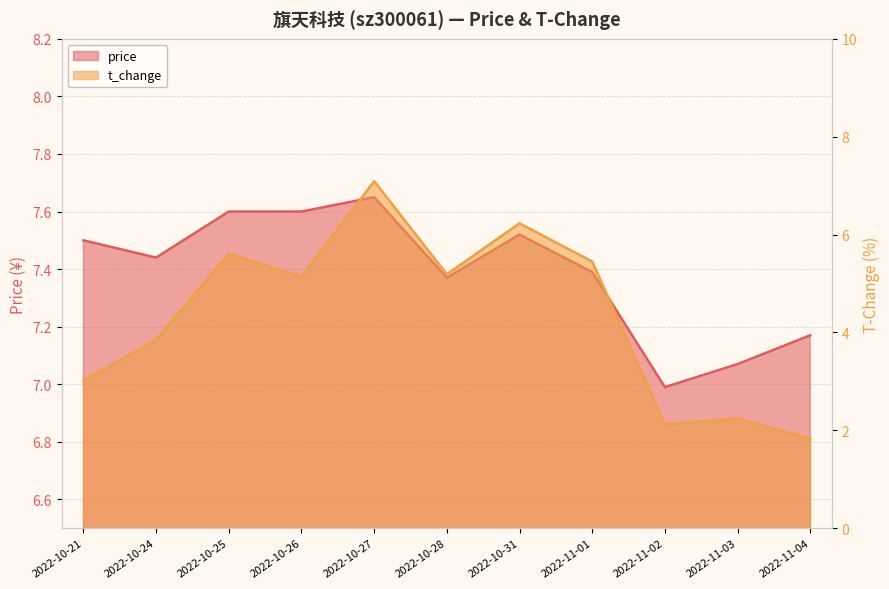

Where is t_change nearest to the value 4?

2022-10-24